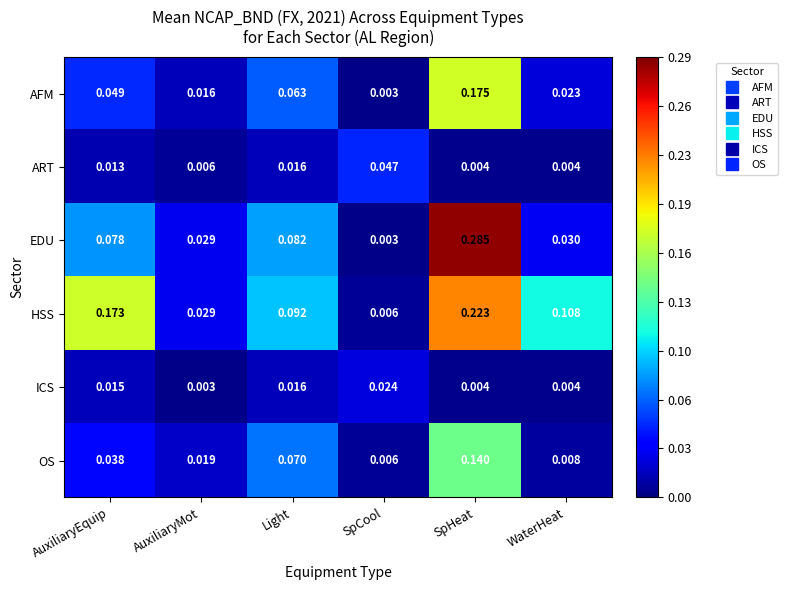

Which category has the highest value in the EDU series?

SpHeat